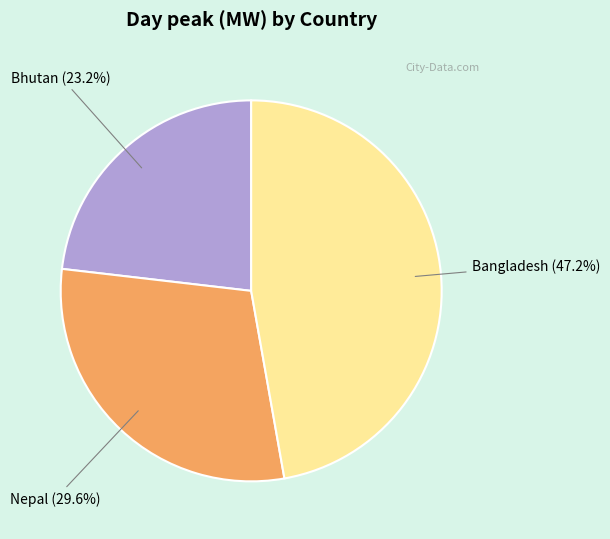

Is Bhutan the majority of the pie?

No